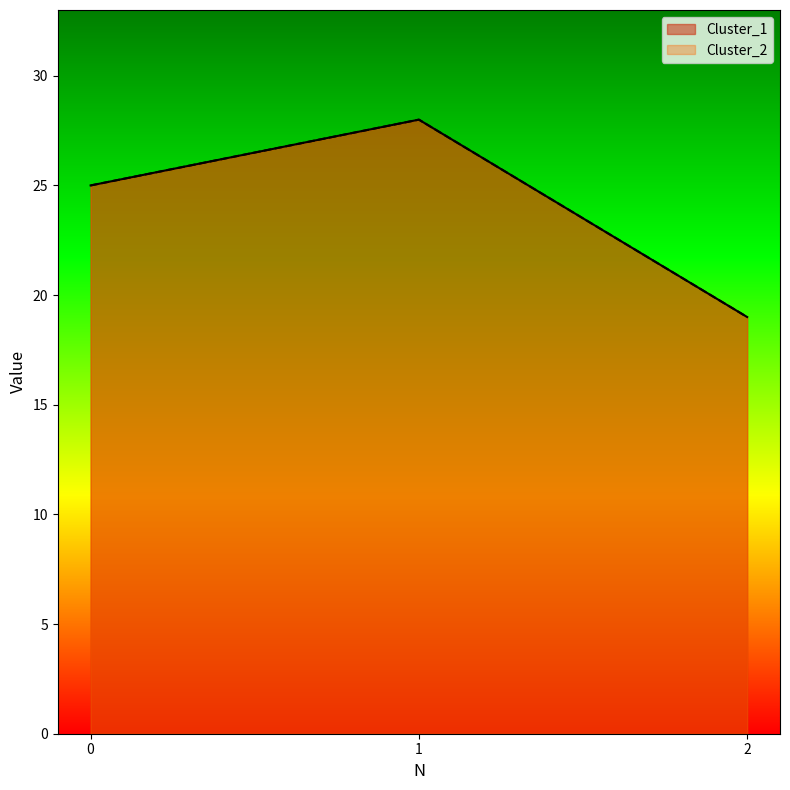

What value does the Cluster_1 series have at 0?

25